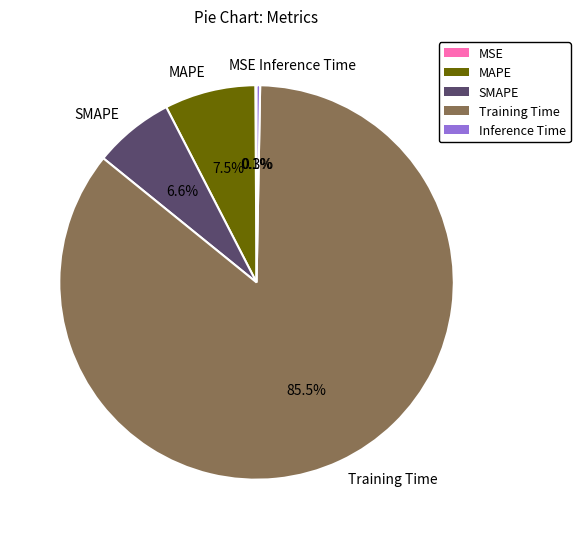

Between SMAPE and Training Time, which is larger?

Training Time